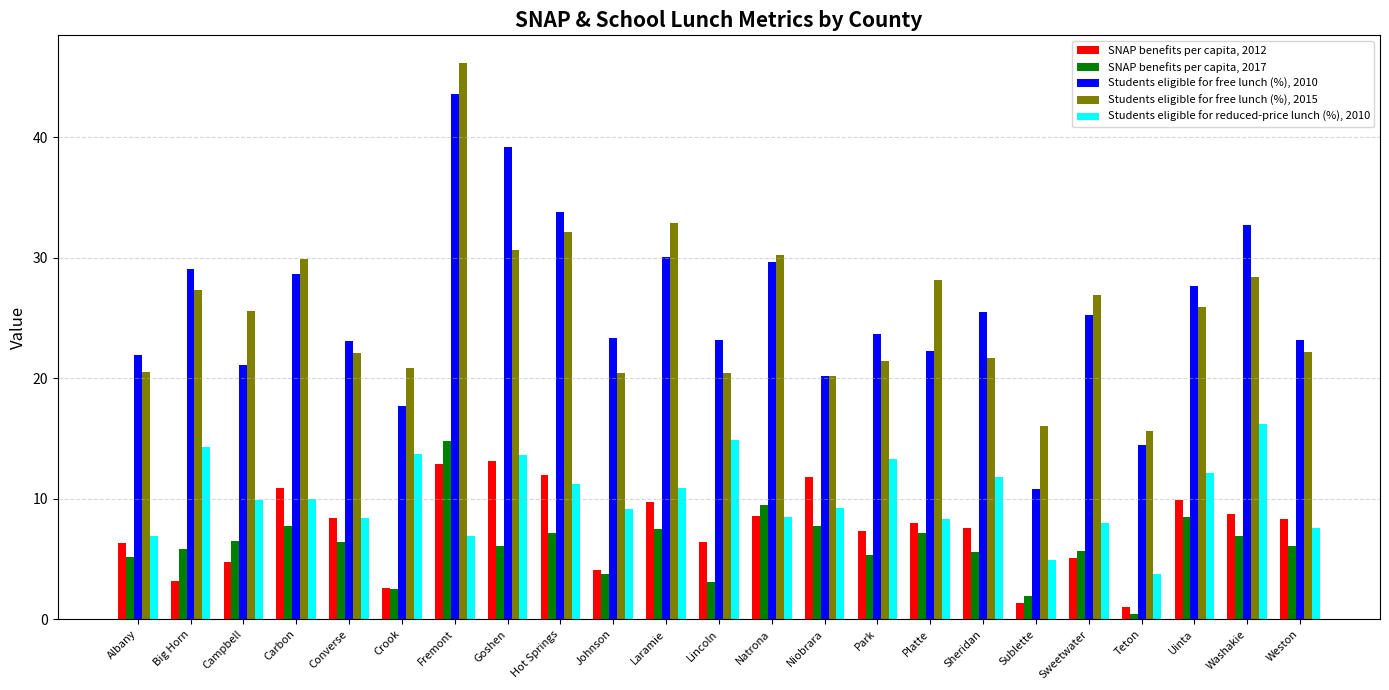

Which series has the widest spread of values?

Students eligible for free lunch (%), 2010